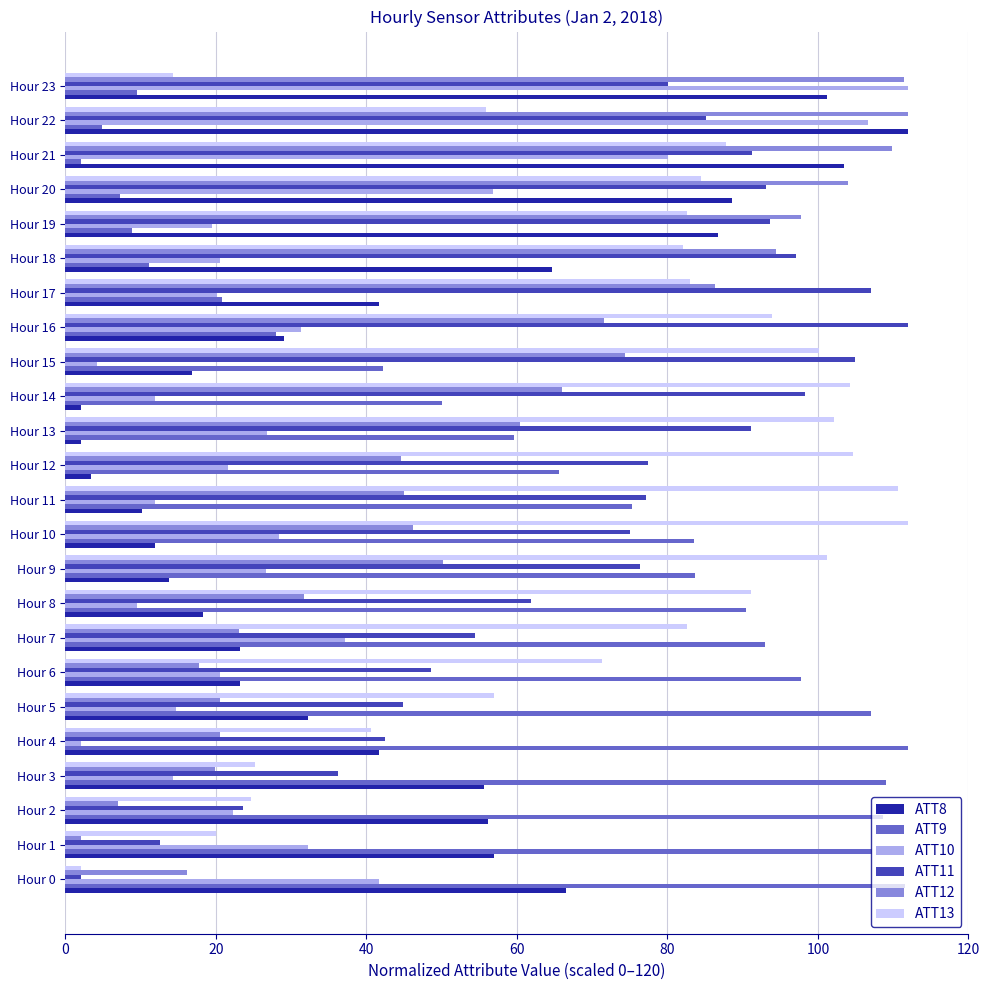

Which category has the lowest value in the ATT12 series?

Hour 1